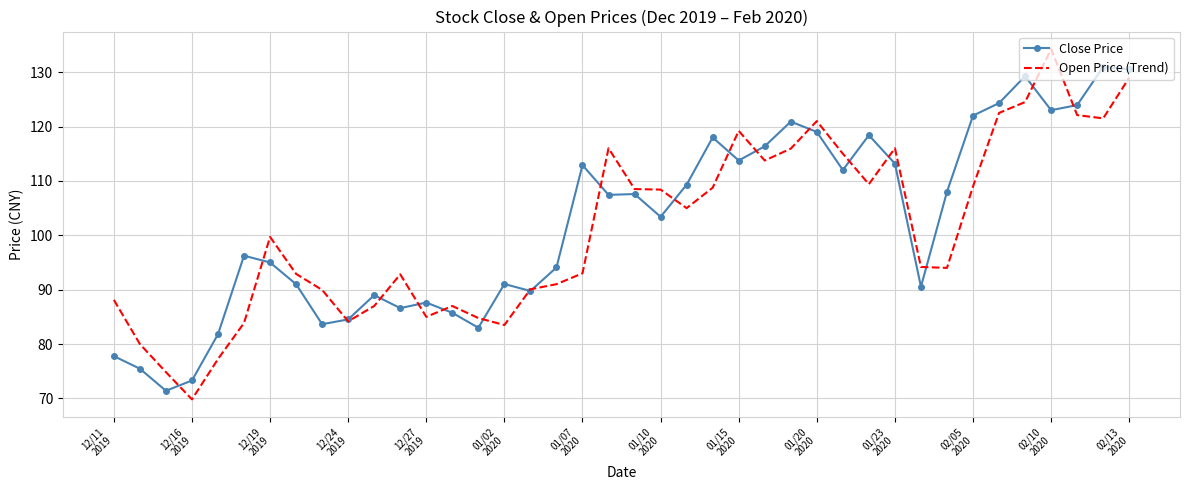

What is the smallest value displayed?

69.8